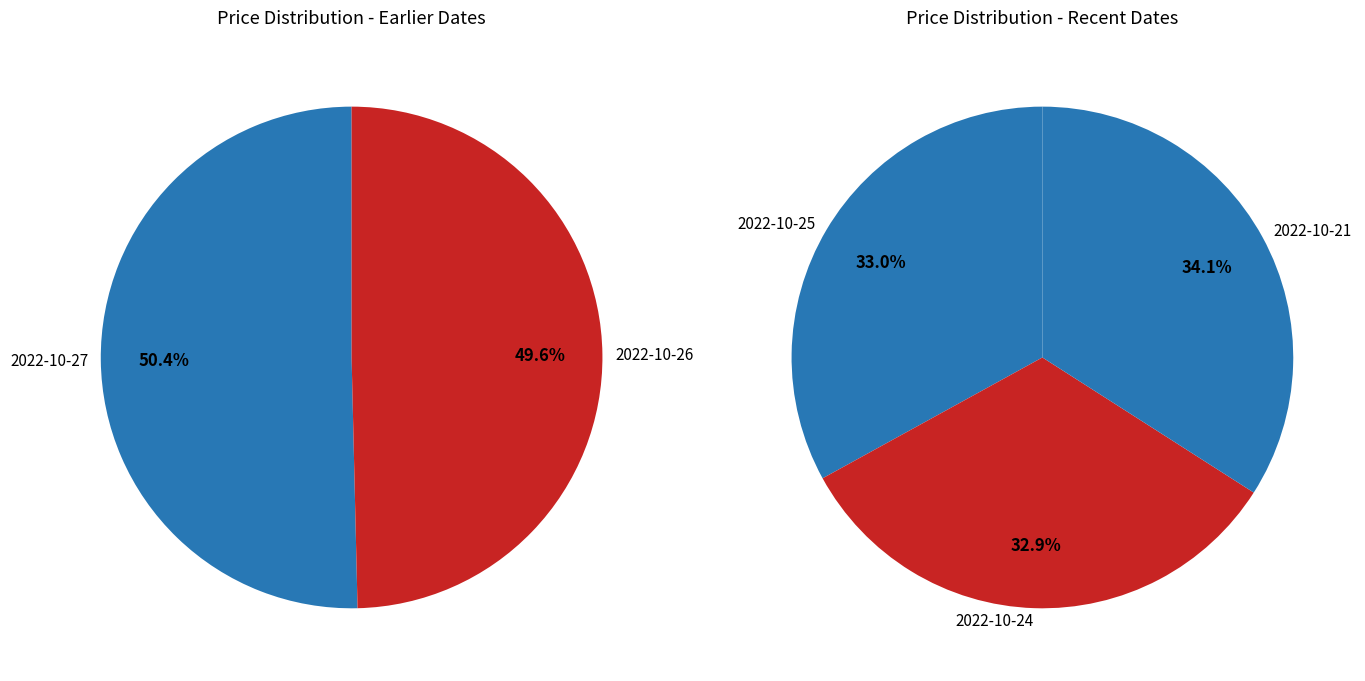

Between 2022-10-25 and 2022-10-26, which is larger?

2022-10-25